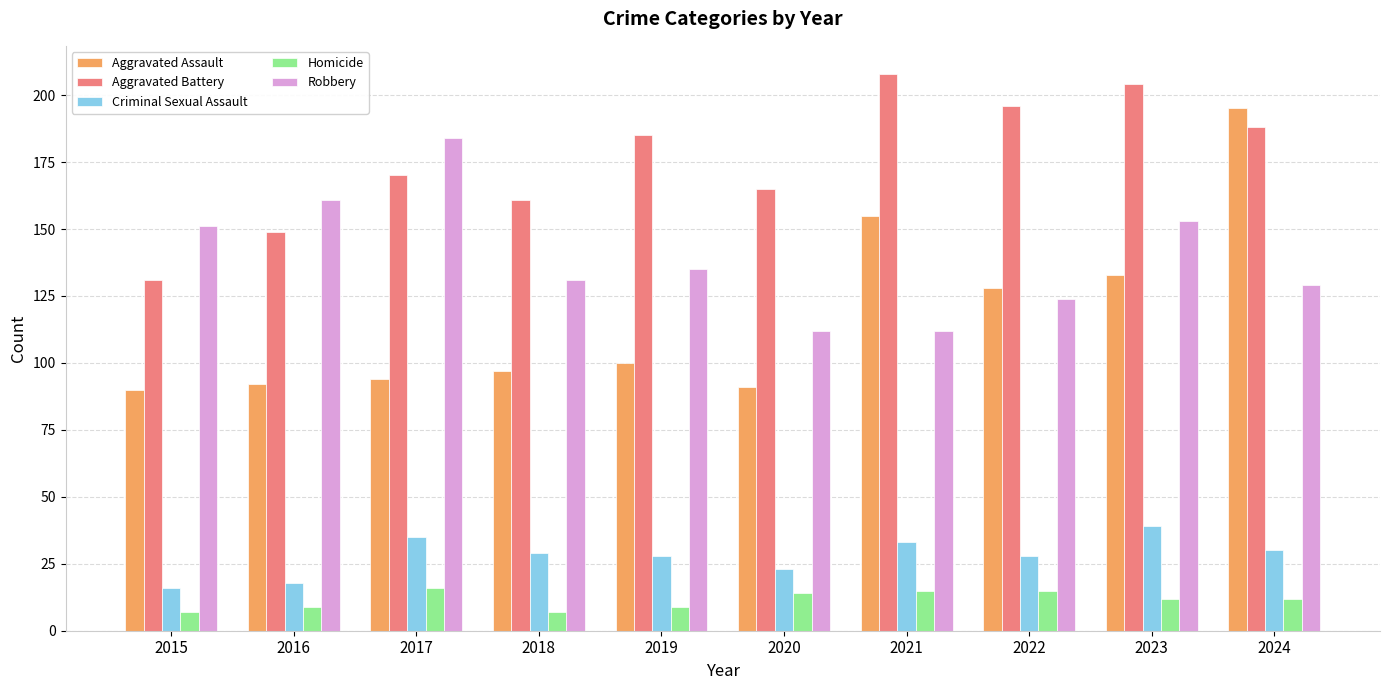

What is the sum of the Aggravated Battery values at 2019 and 2016?

334